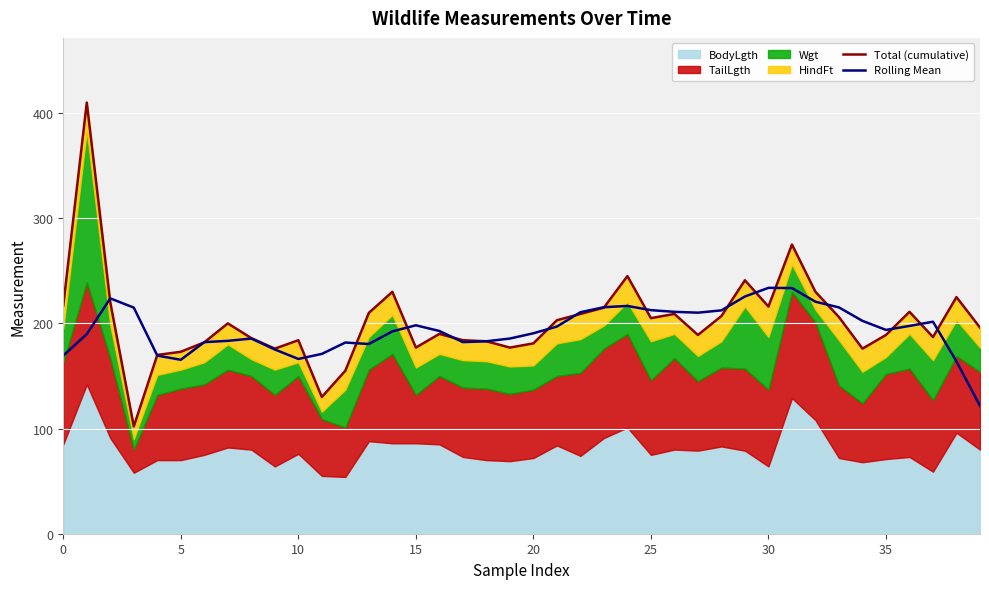

True or false: Rolling Mean has a value of 118.5 at 20.

False